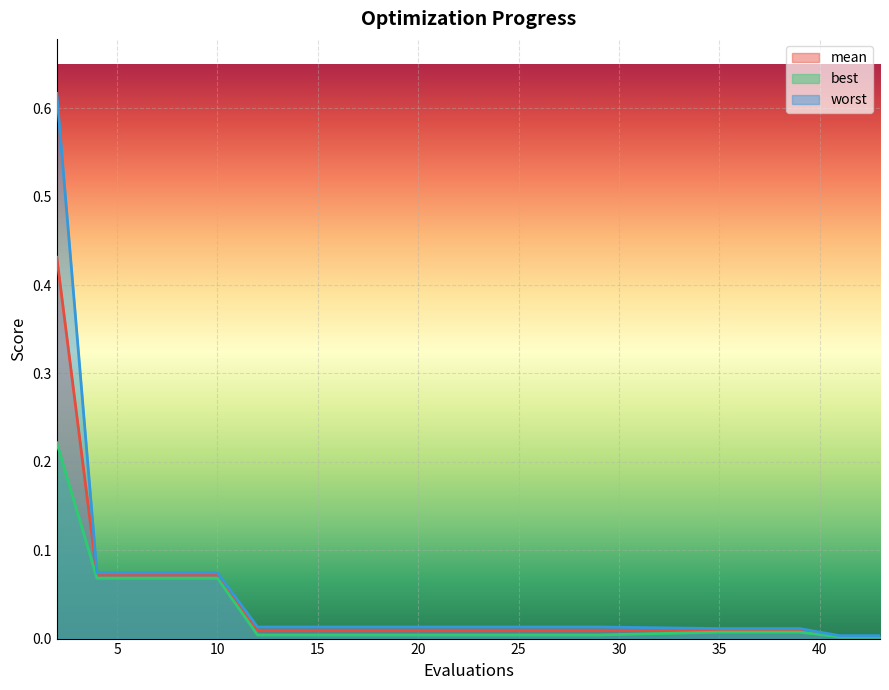

What is the total value across all series at 15?

0.2